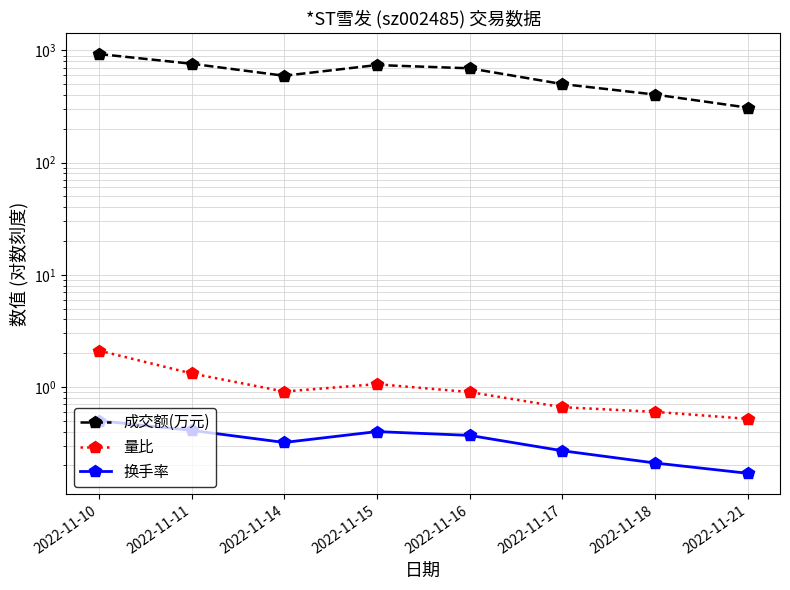

At which label is 换手率 closest to 0?

2022-11-21